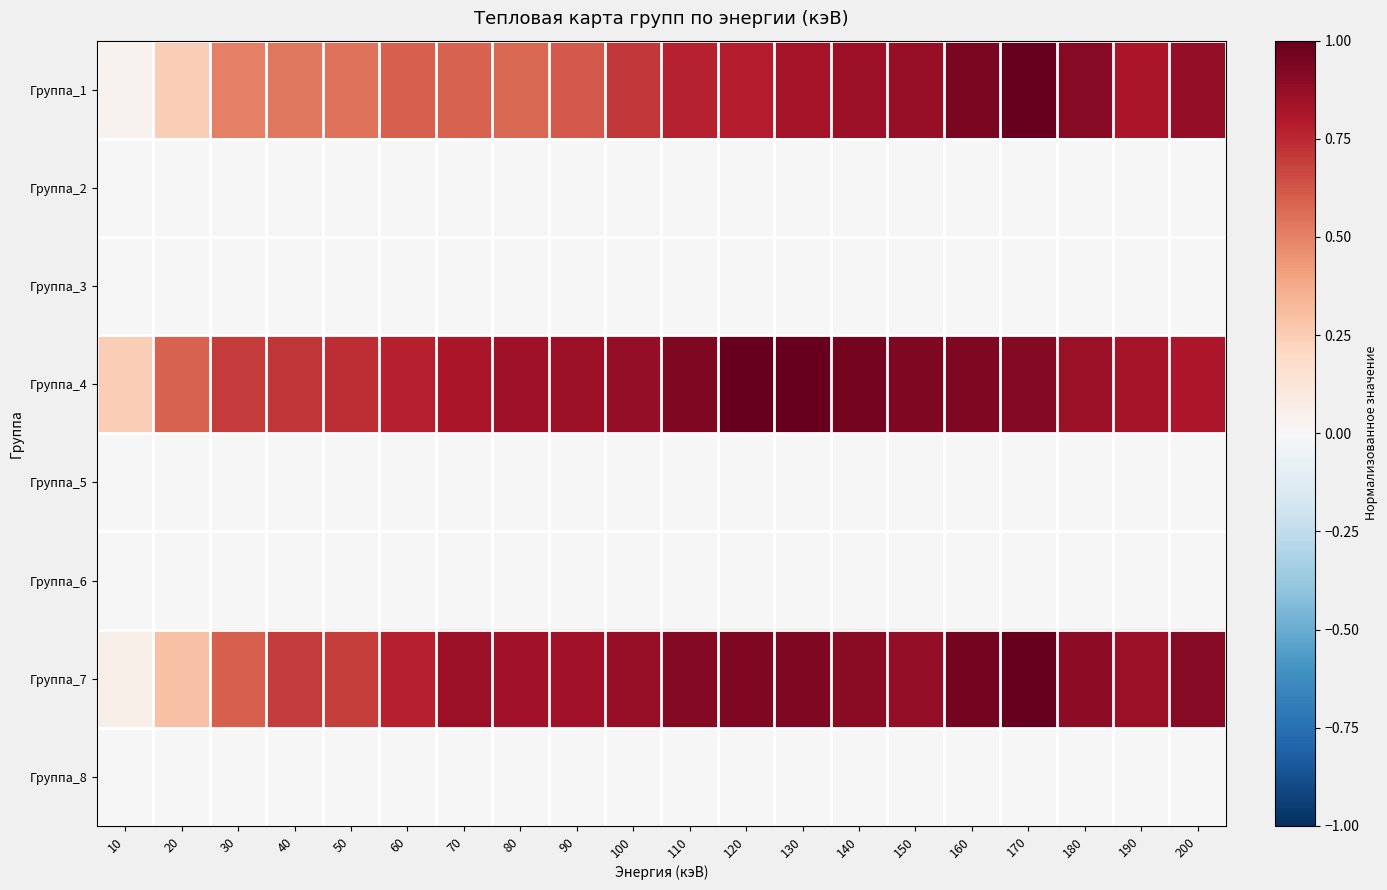

Which series changed the most between 30 and 170?

Группа_1